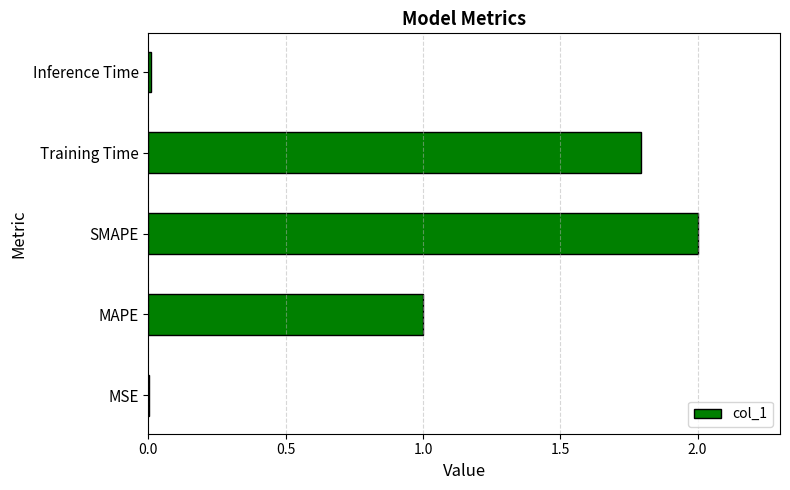

Count the number of categories in the chart.

5